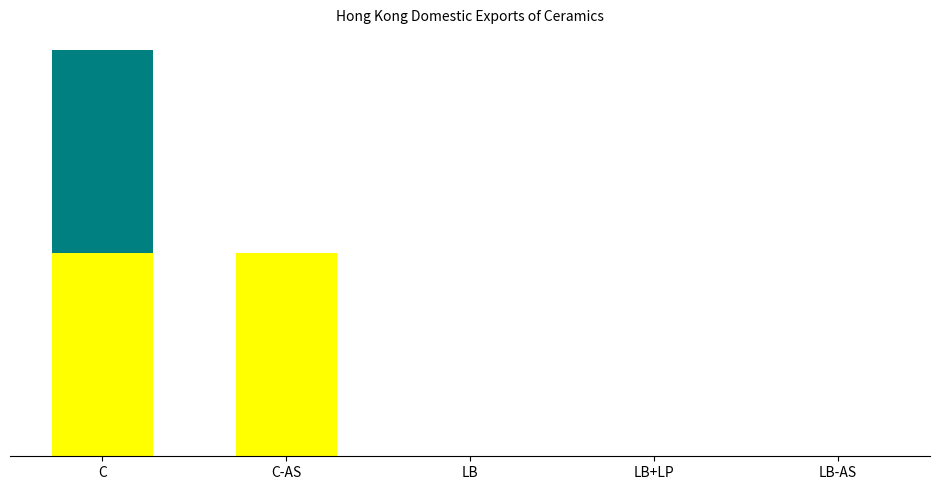

Are the bars grouped side by side (vs. stacked)?

No